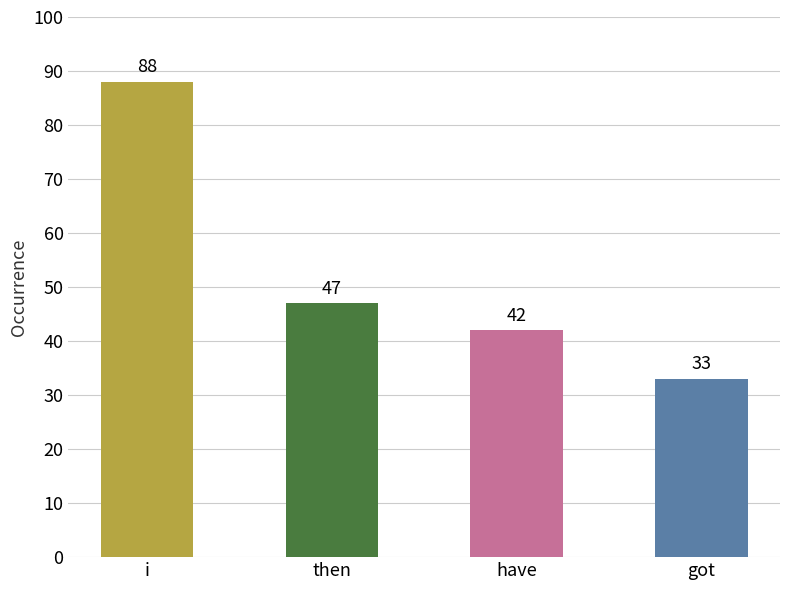

Reading left to right, list all the values displayed in this chart.

88	47	42	33